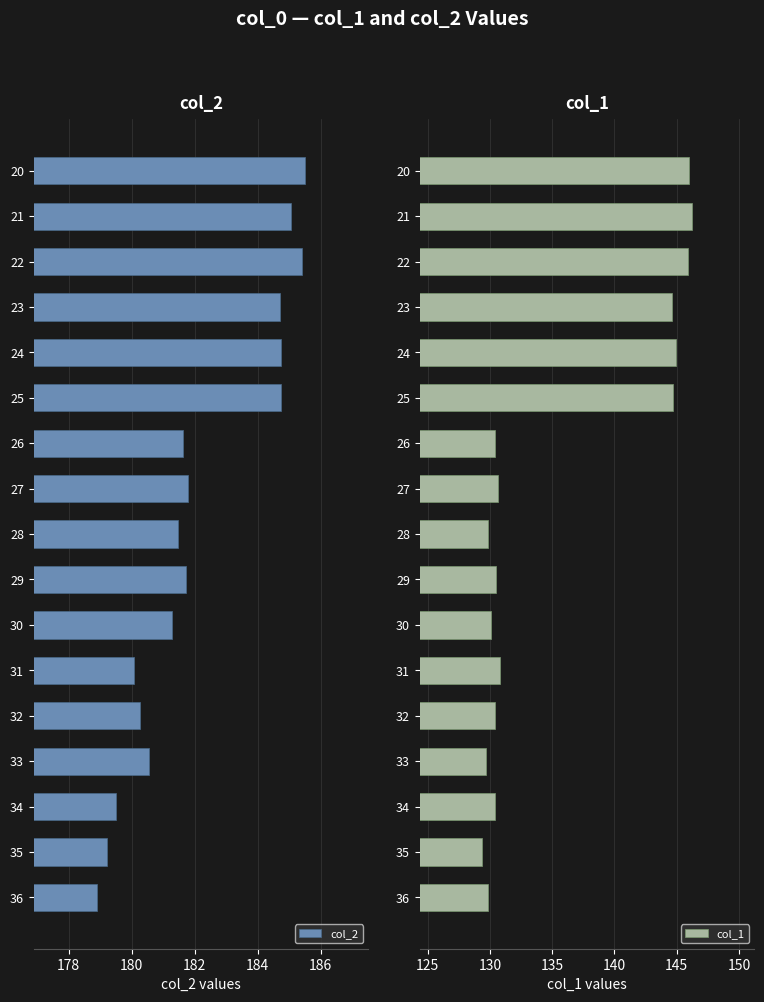

Read the col_2 value at 20.

185.5